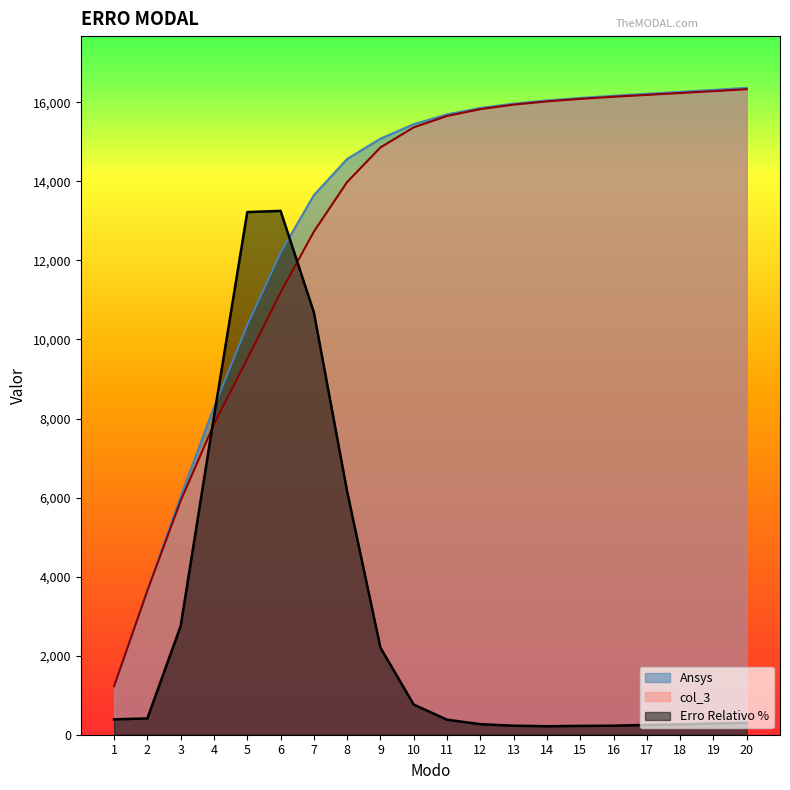

Which series has the largest total across all categories?

Ansys